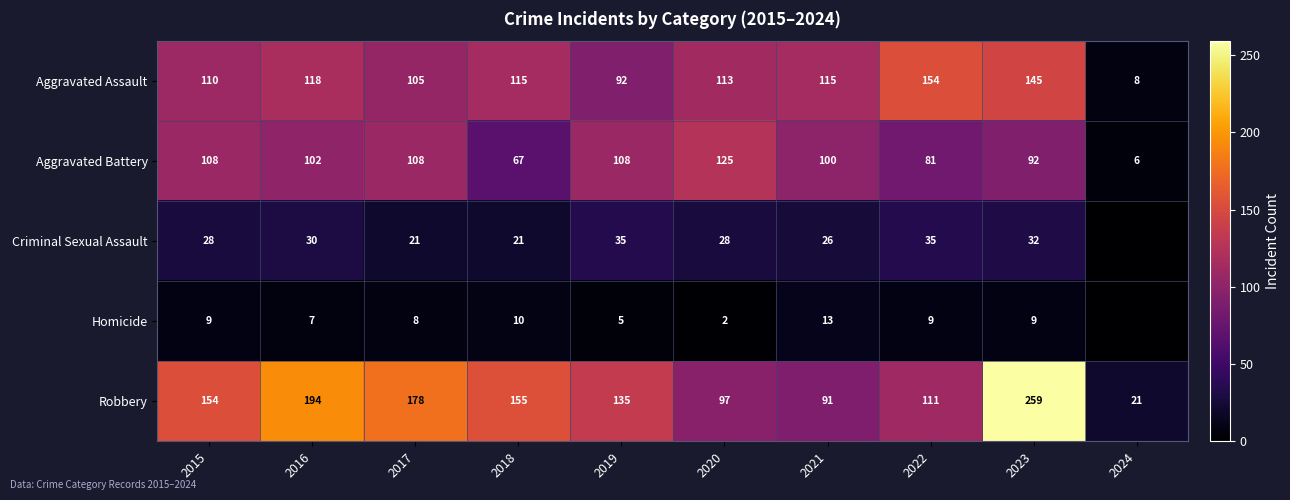

What is the spread (max minus min) of values at 2021?

102